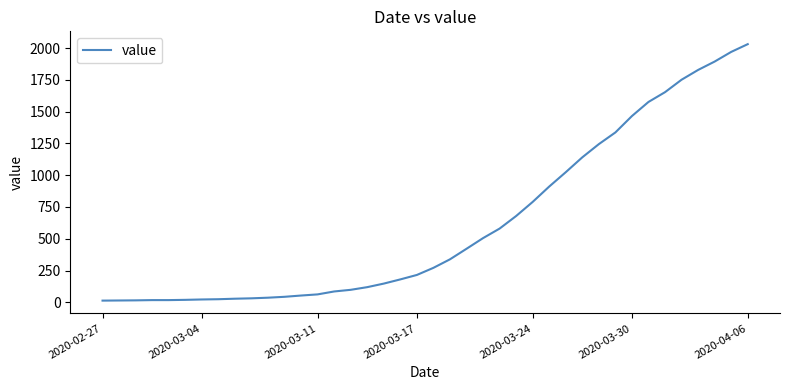

What is the difference between the maximum and minimum values?

2019